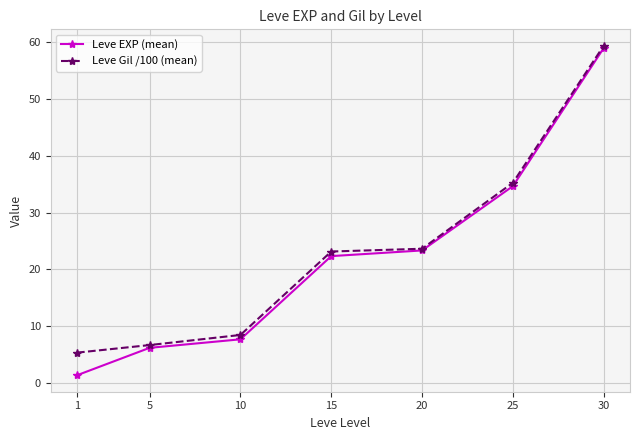

Reading left to right, transcribe all the data shown in this chart.

Leve EXP (mean): 1=1.3	5=6.2	10=7.7	15=22.3	20=23.3	25=34.7	30=59.0
Leve Gil /100 (mean): 1=5.3	5=6.7	10=8.4	15=23.1	20=23.6	25=35.3	30=59.4